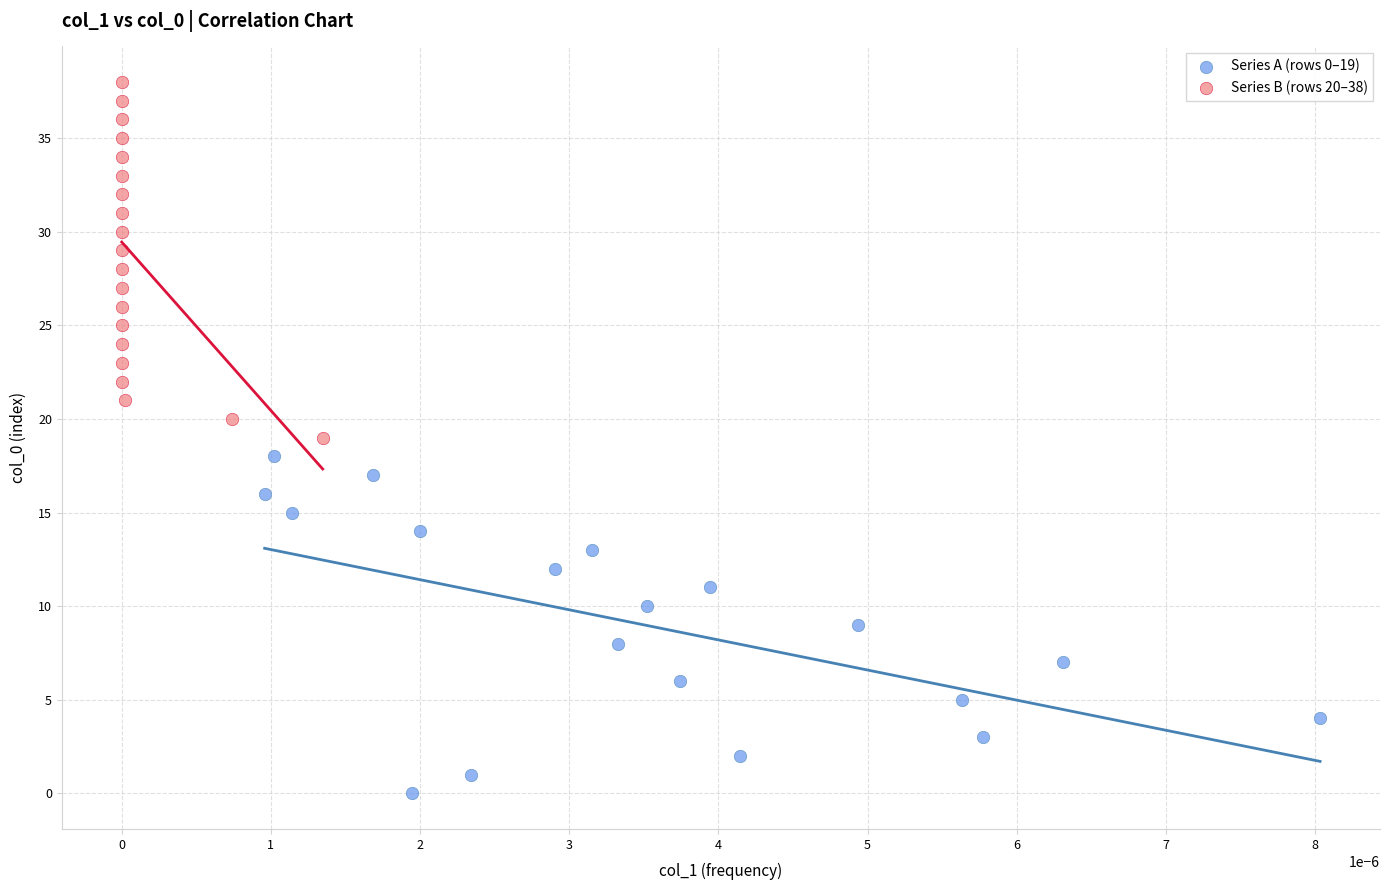

What are all the series names shown in the legend?

Series A (rows 0–19), Series B (rows 20–38)